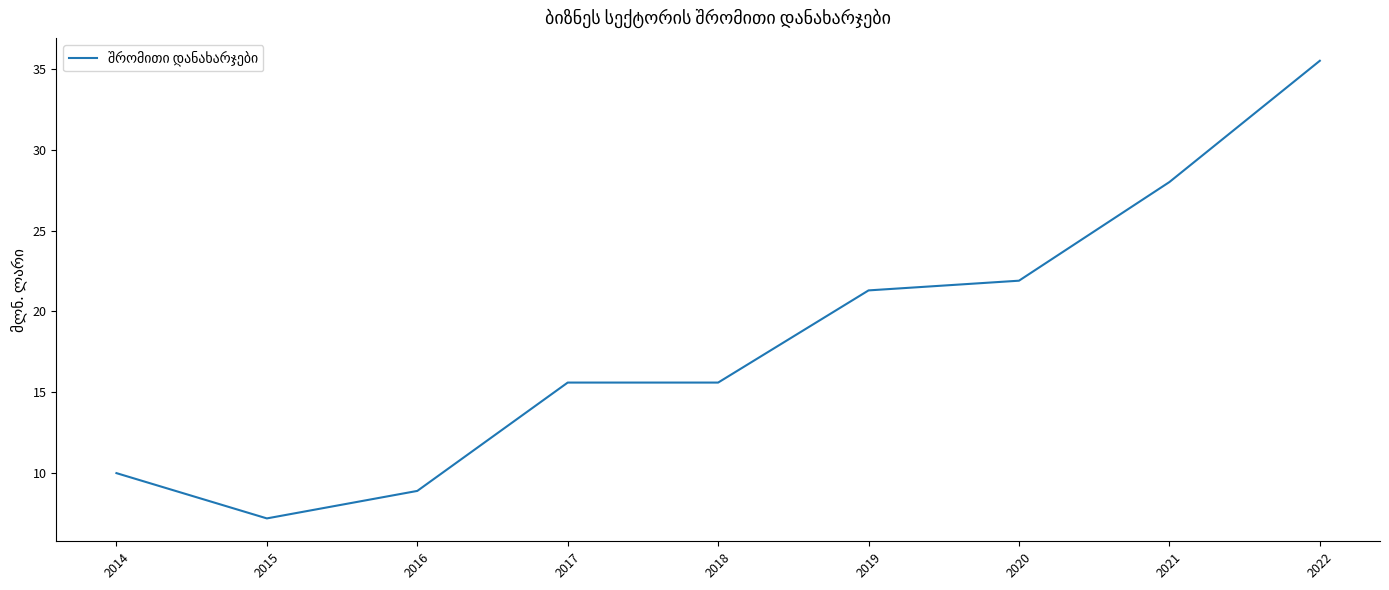

Does the chart have visible grid lines?

No